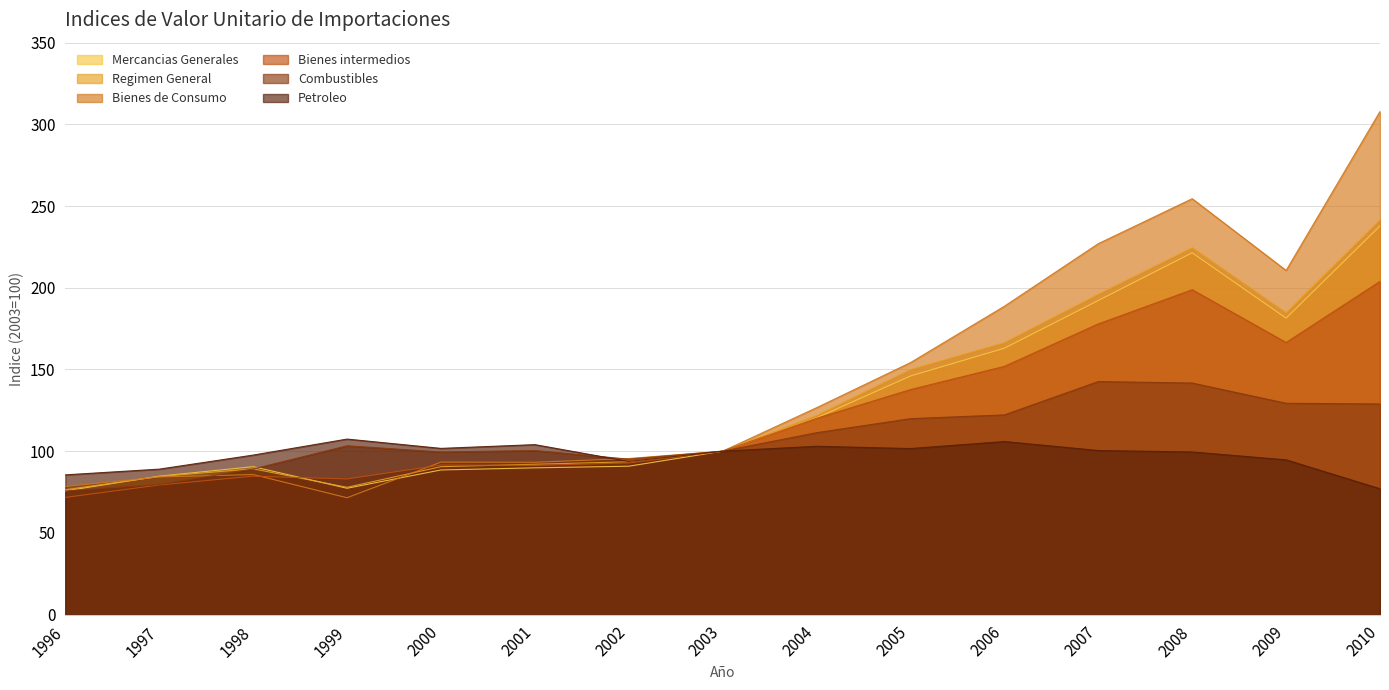

What is the difference between the maximum and second lowest values in the Petroleo series?

21.9